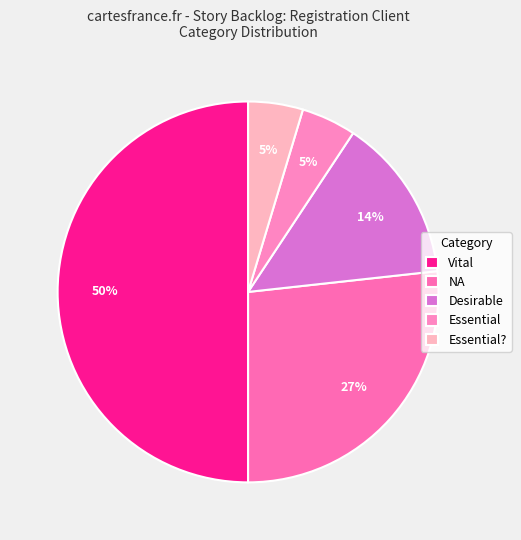

Count the number of slices in the pie.

5